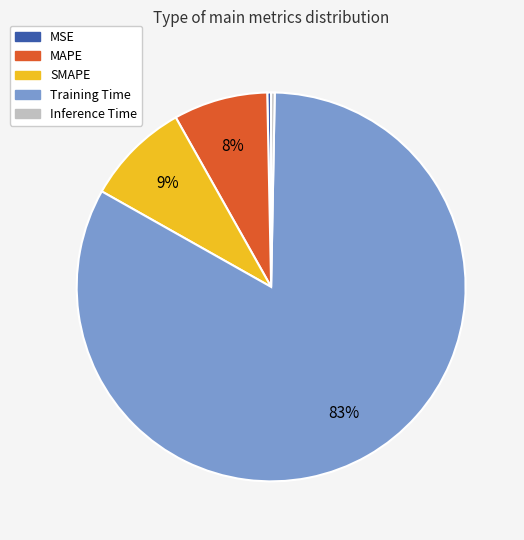

To the nearest percent, what is the average slice percentage?

20%